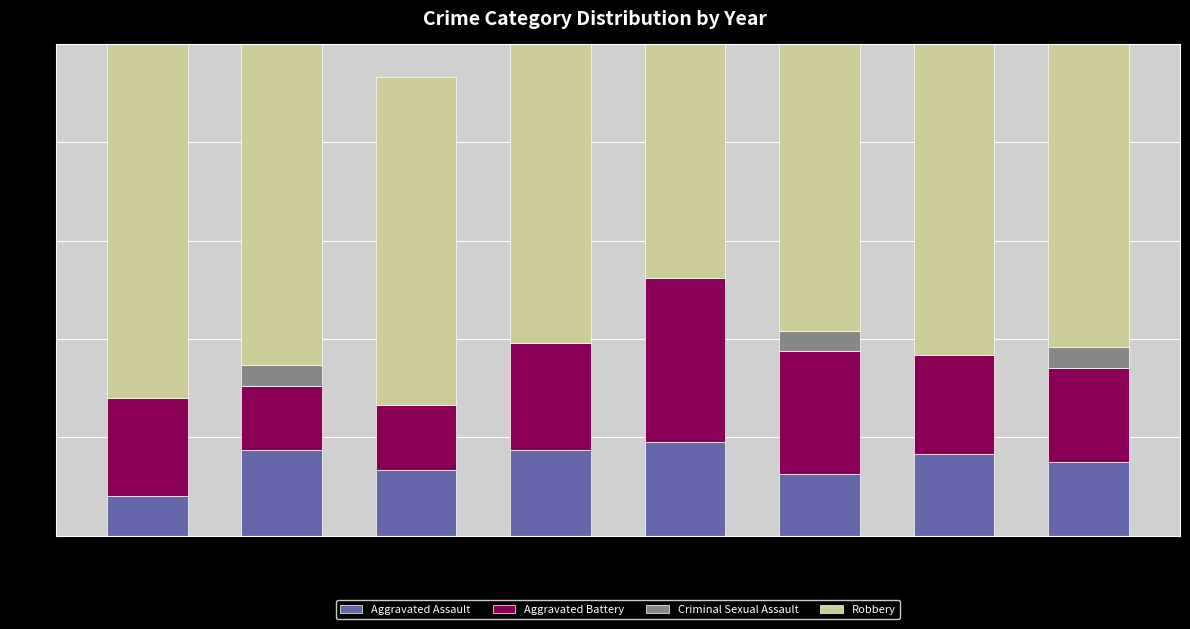

What is the total value across all series at 2016?

100.0